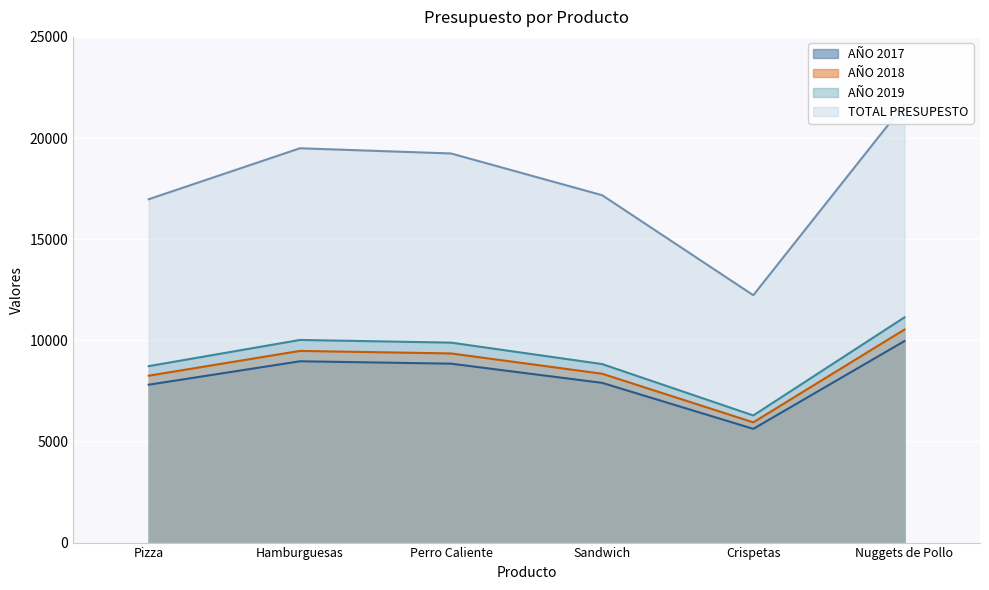

What is the total value across all series at Perro Caliente?

47318.5